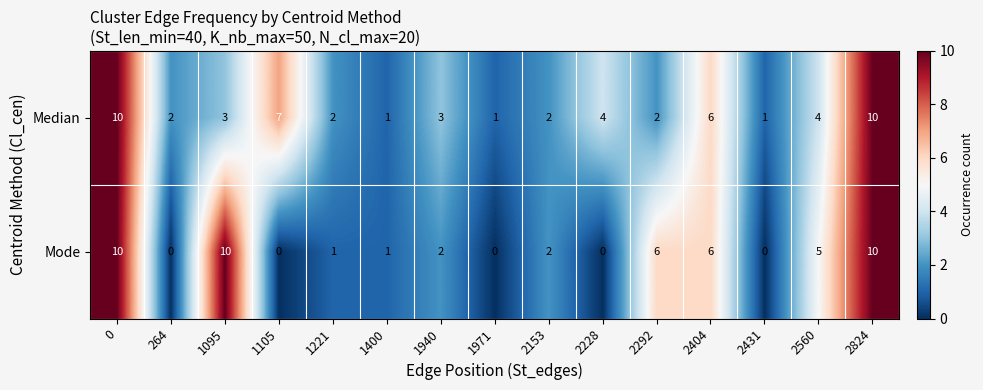

At 1971, list the series in order from largest to smallest.

Median, Mode